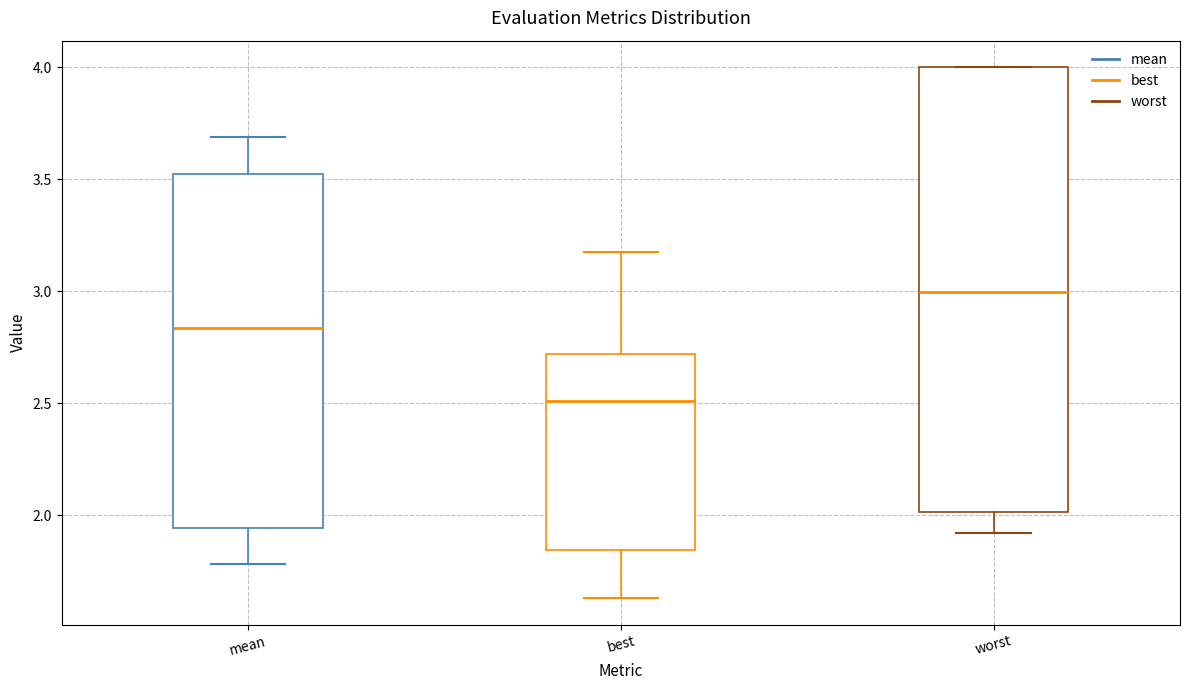

Reading left to right, transcribe this box plot: for each box, give where its median line is, the range the box spans, and where its two whiskers end, as read against the y-axis. The values are not printed on the chart, so give them approximately, as read against the axis.

mean: median 2.85, box 1.95 to 3.55, whiskers 1.80 to 3.70
best: median 2.50, box 1.85 to 2.70, whiskers 1.65 to 3.20
worst: median 3.00, box 2.00 to 4.00, whiskers 1.90 to 4.00